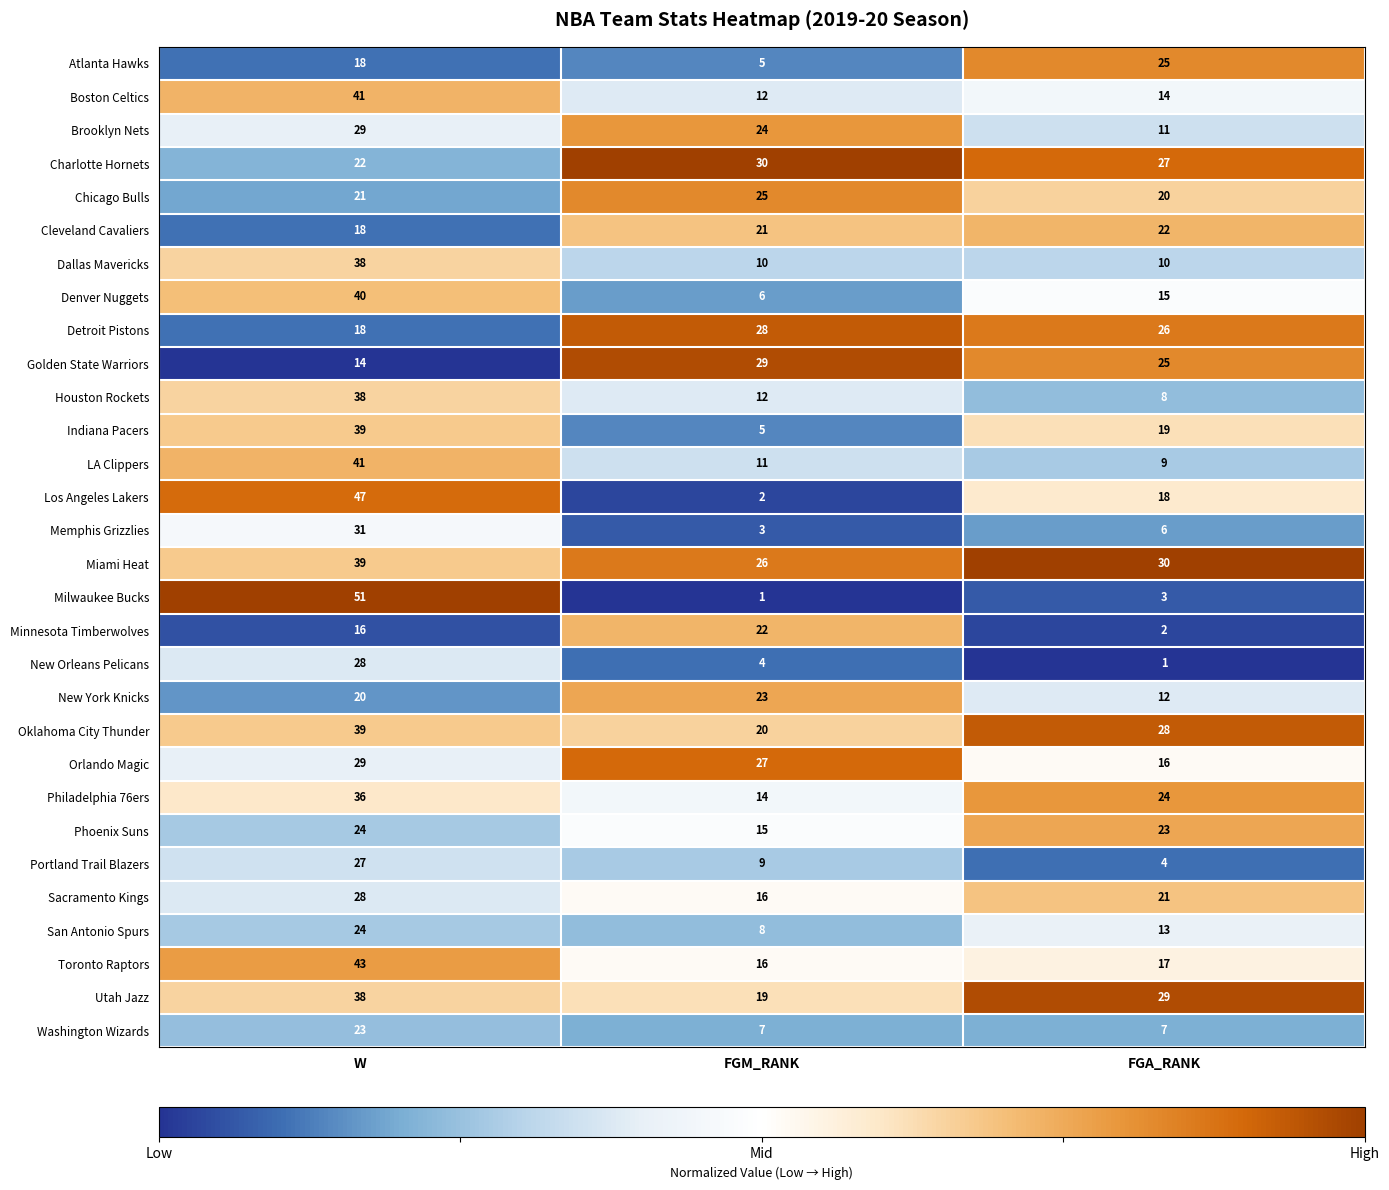

List the labels in order of Golden State Warriors value, largest first.

FGM_RANK, FGA_RANK, W